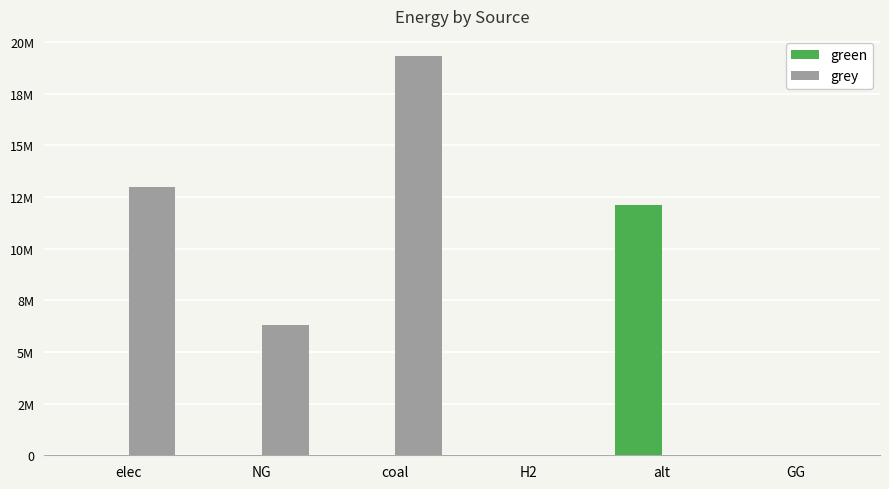

What are all the series names shown in the legend?

green, grey